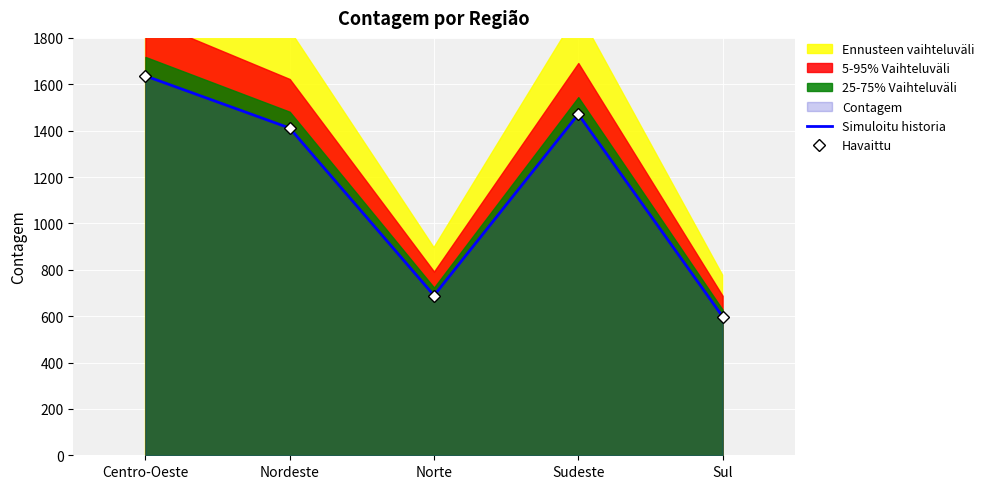

Reading right to left, transcribe all the data shown in this chart.

Simuloitu historia: 598	1471	689	1411	1636
Havaittu: 598	1471	689	1411	1636